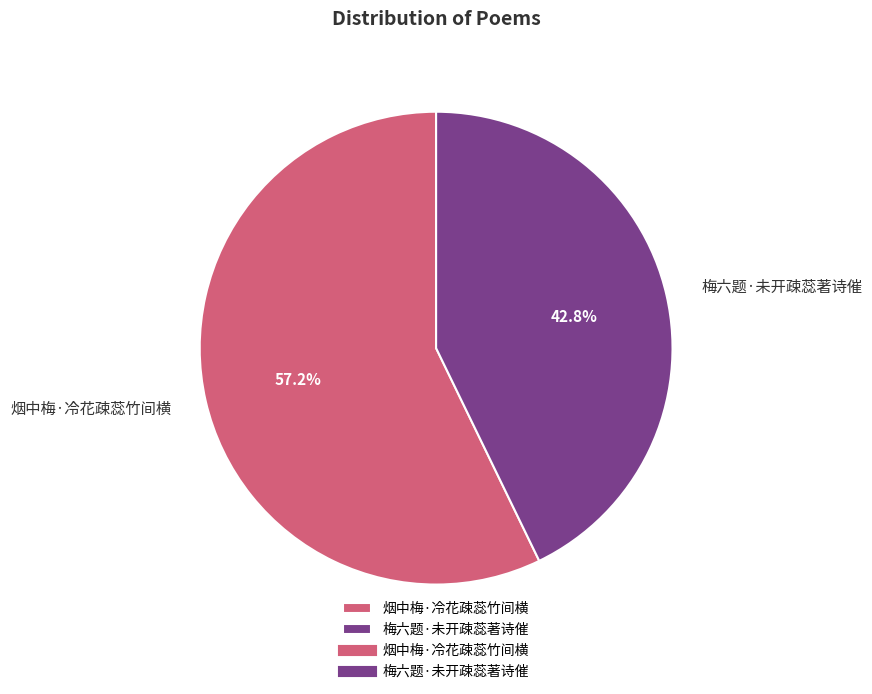

To the nearest percent, what portion does 烟中梅·冷花疎蕊竹间横 represent?

57%